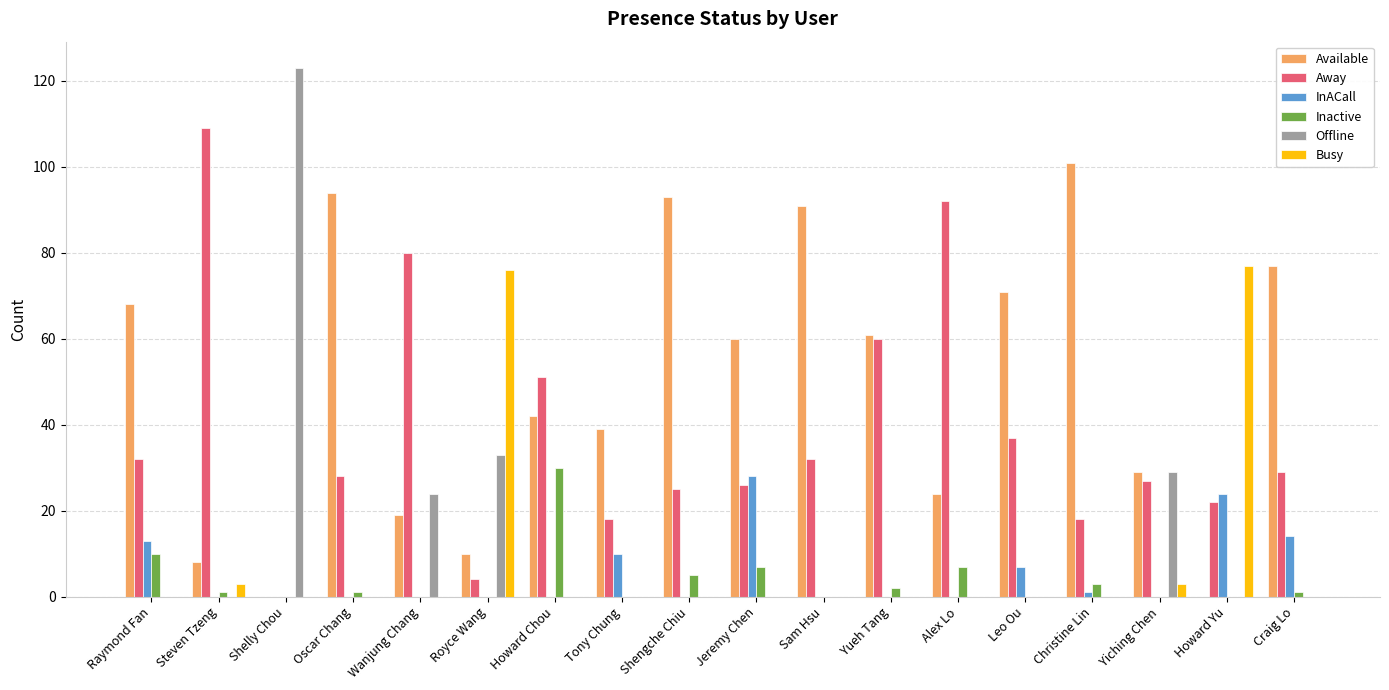

Is it true that InACall equals -14 at Shelly Chou?

False